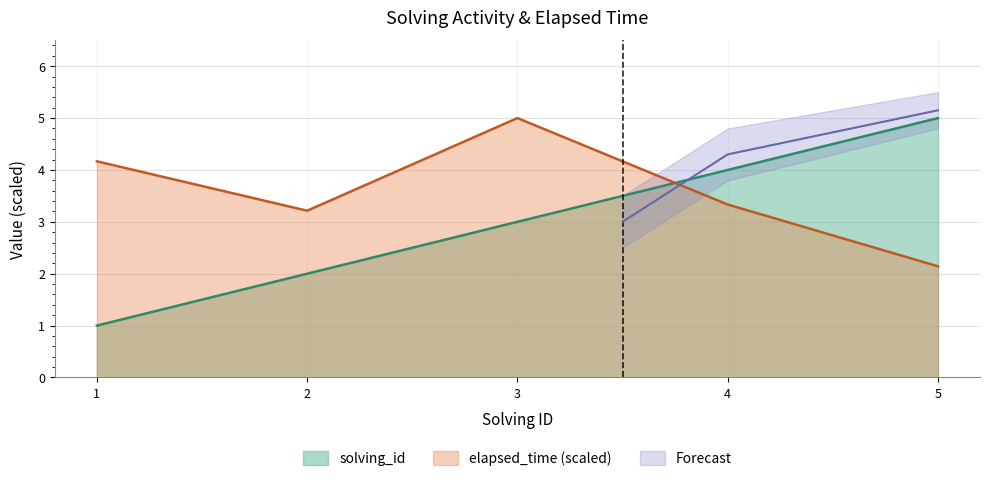

How many solving_id values are between 2 and 4?

3